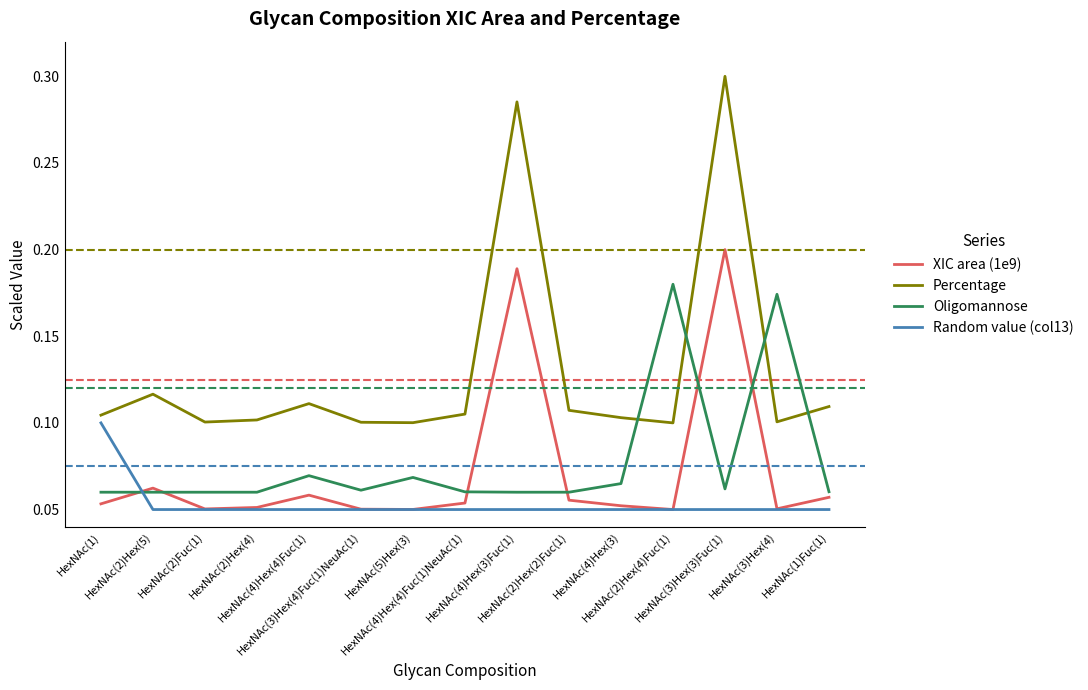

Which series has the largest total across all categories?

Percentage